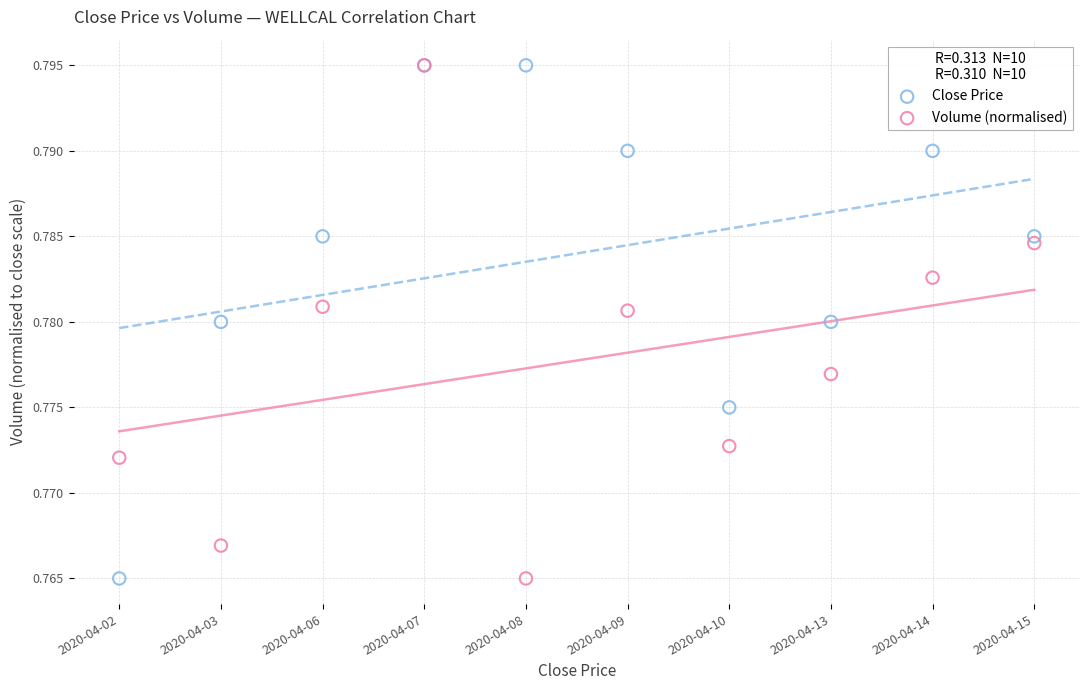

What are all the series names shown in the legend?

Close Price, Volume (normalised)